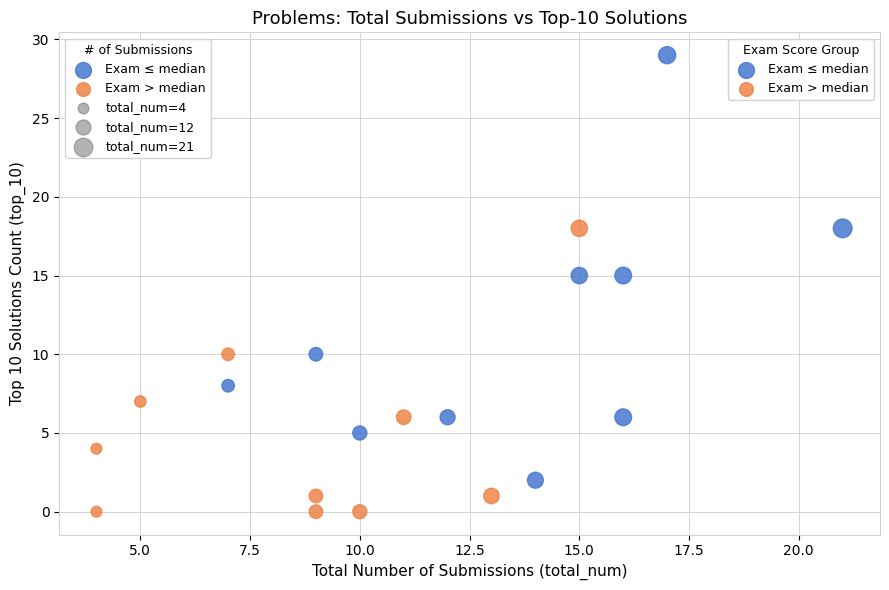

Which series has the largest Y range (max minus min)?

Exam ≤ median